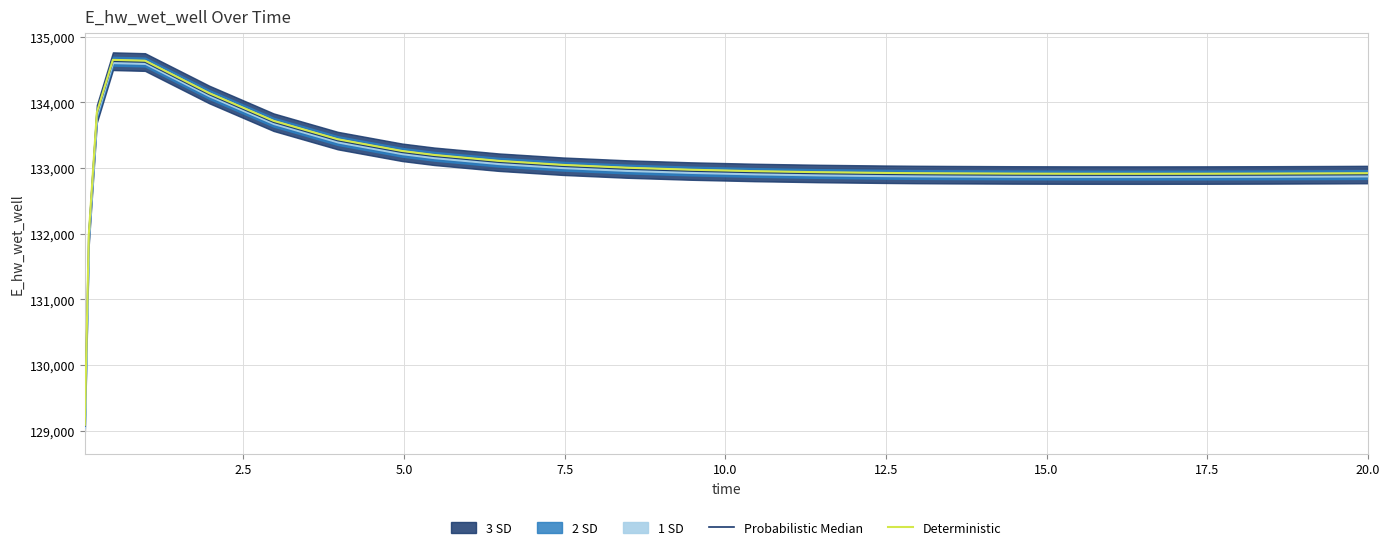

True or false: Deterministic and Probabilistic Median intersect in this chart.

False